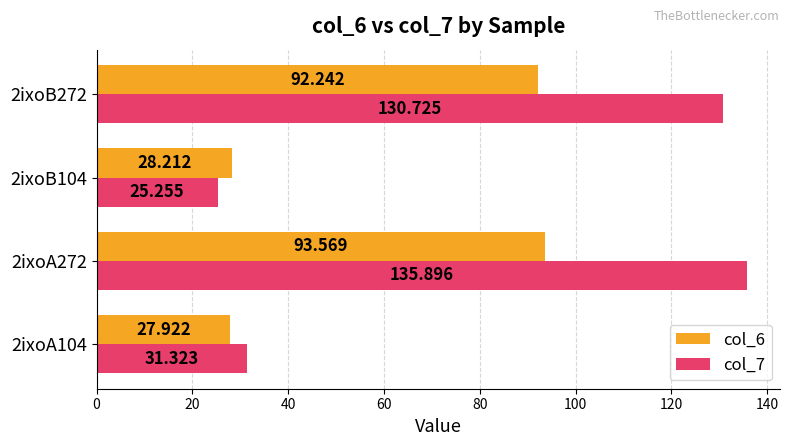

Is the value of col_7 at 2ixoA104 greater than the value of col_6 at 2ixoB104?

Yes